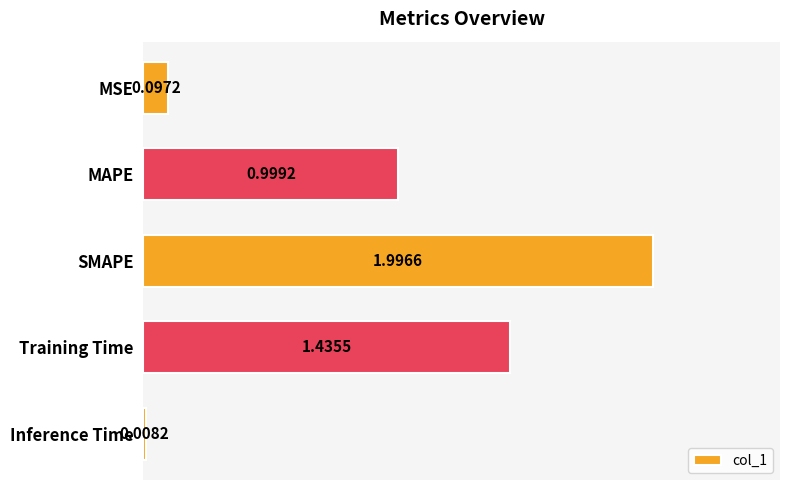

At which label is the value closest to 1?

MAPE